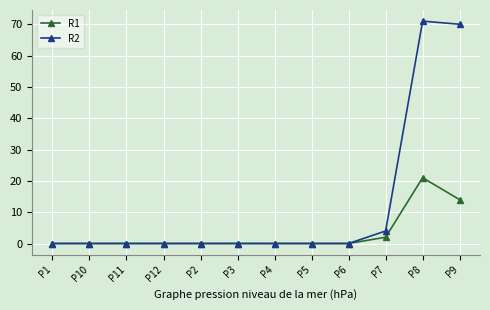

Count the number of data series in this chart.

2